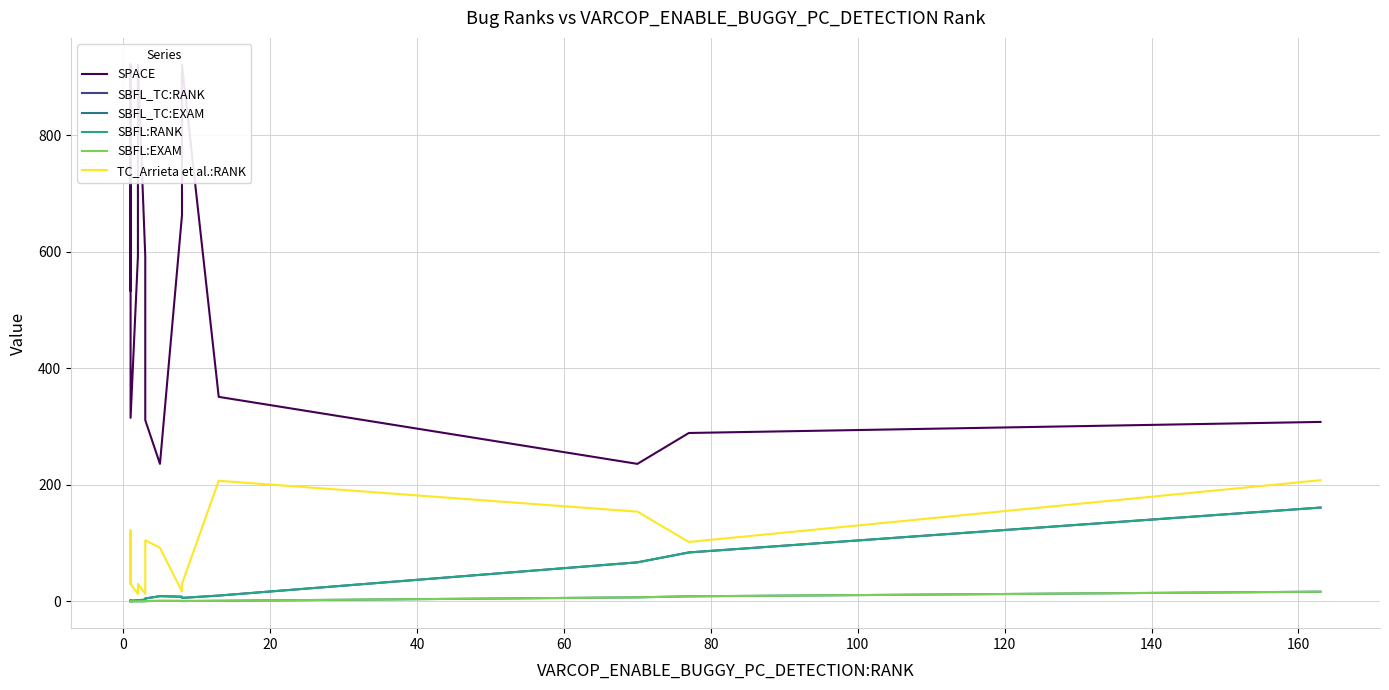

How many lines are shown in the chart?

6